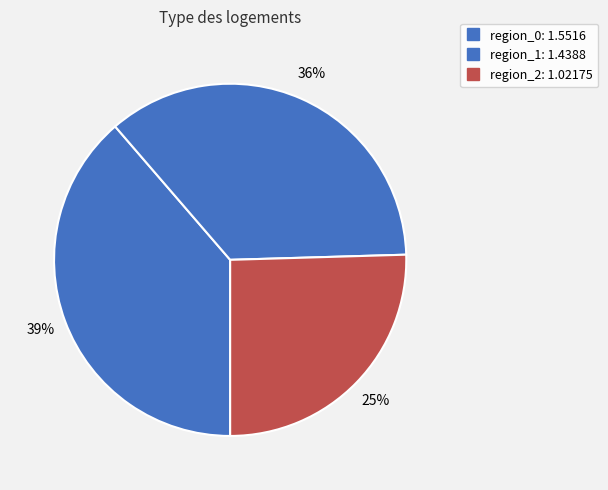

How many segments does this pie chart have?

3